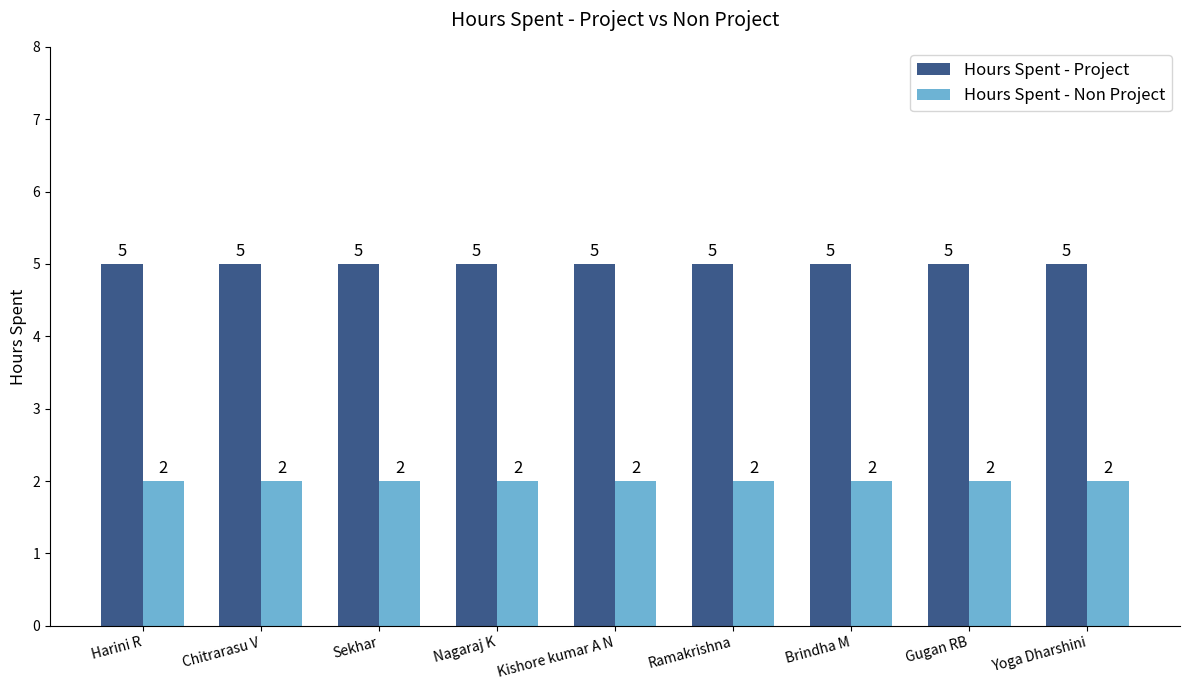

The Hours Spent - Non Project series shows 2 at Chitrarasu V. True or false?

True